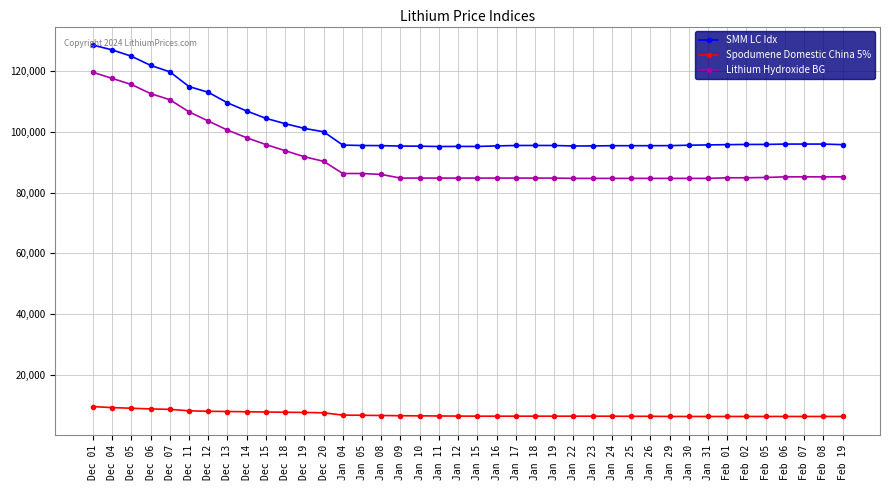

List the series in order of their peak value, highest first.

SMM LC Idx, Lithium Hydroxide BG, Spodumene Domestic China 5%